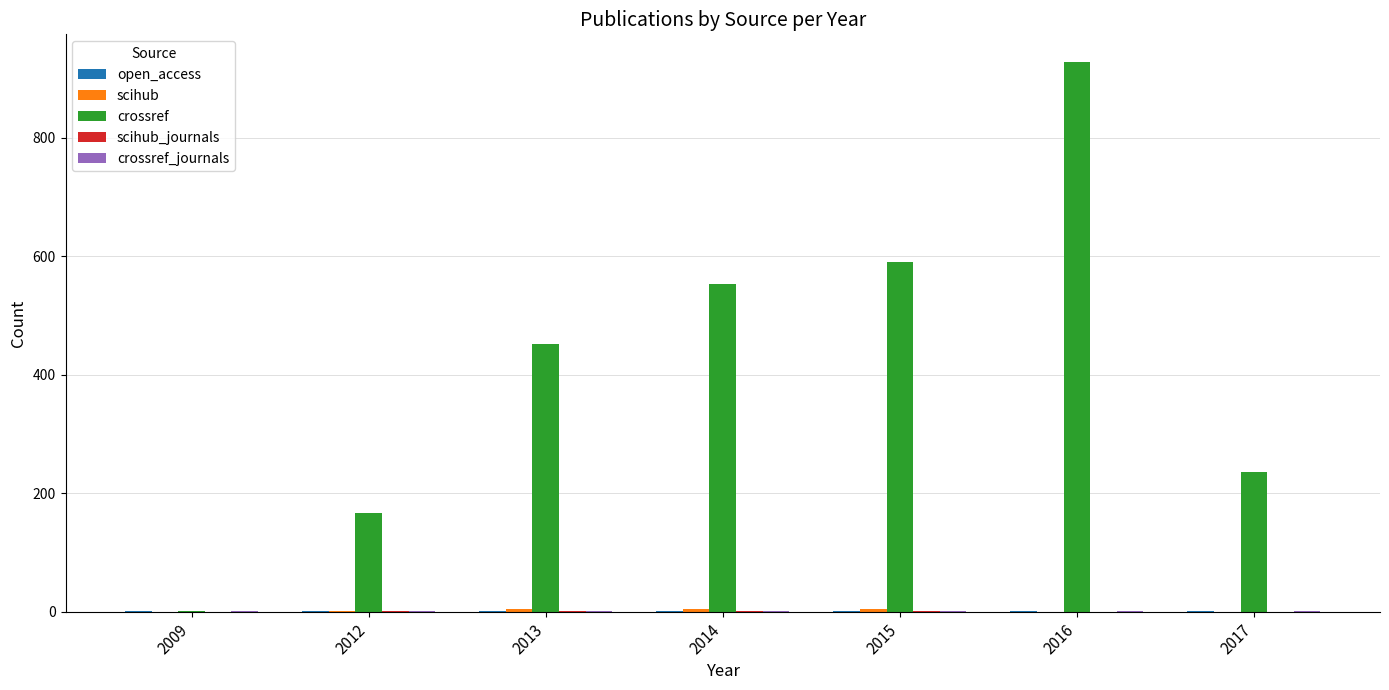

At which category is the sum across all series the highest?

2016